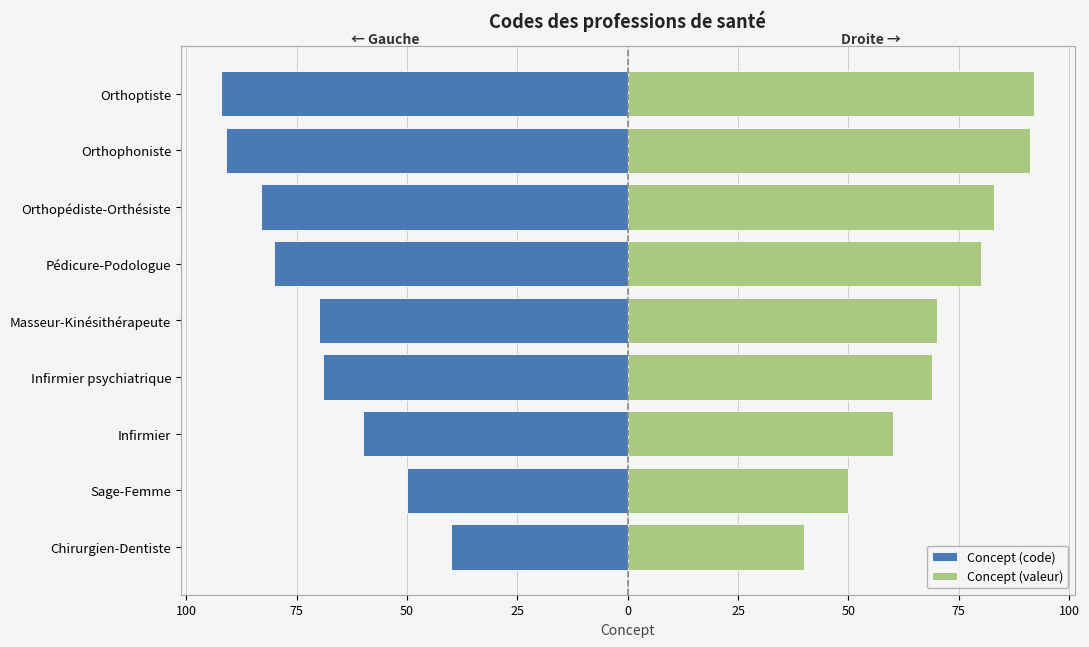

Reading left to right, transcribe all the data shown in this chart.

Concept (code): -40	-50	-60	-69	-70	-80	-83	-91	-92
Concept (valeur): 40	50	60	69	70	80	83	91	92